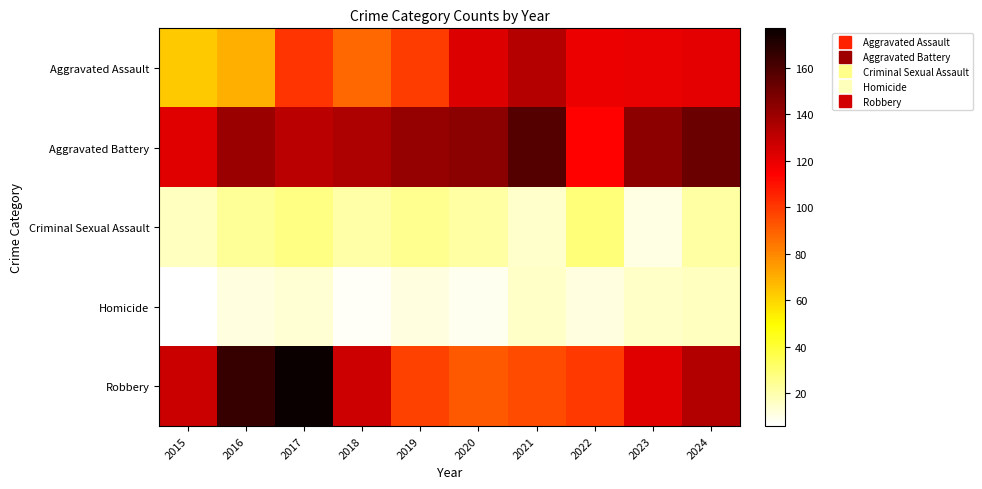

At how many categories does at least one series exceed 50?

10